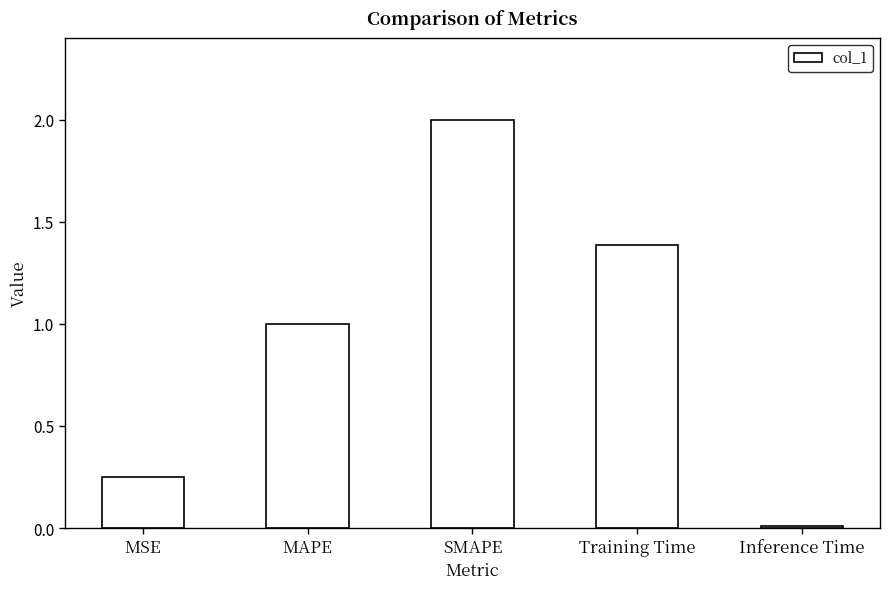

What is the difference between the maximum and minimum values?

2.0